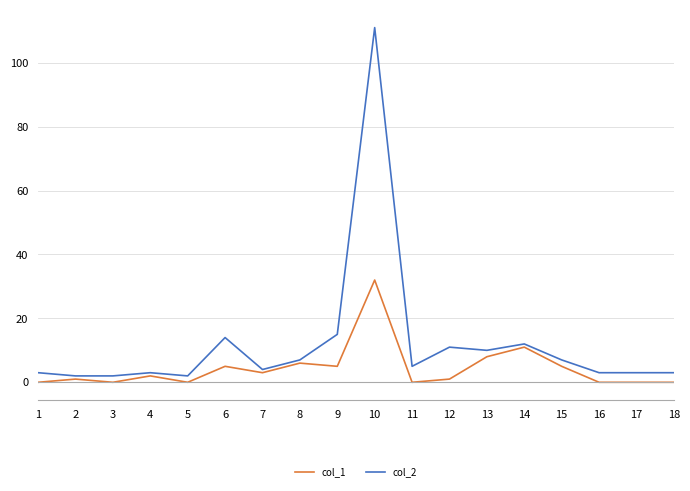

True or false: col_2 has a value of 6 at 9.

False